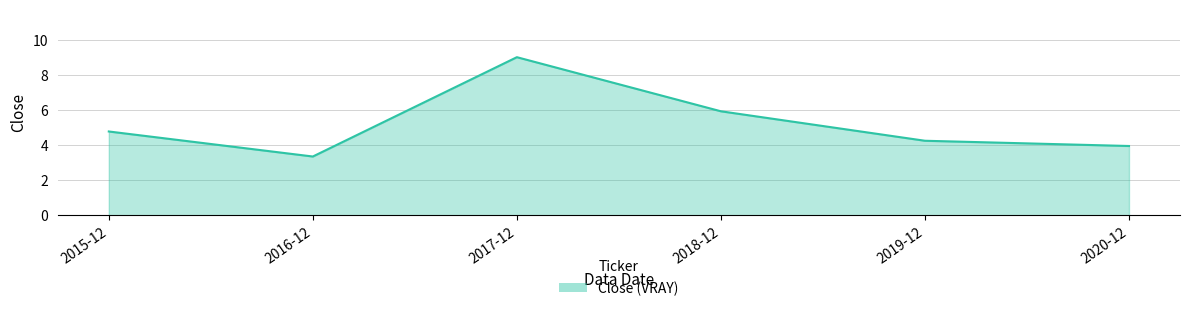

List the labels in order of value, largest first.

2017-12, 2018-12, 2015-12, 2019-12, 2020-12, 2016-12